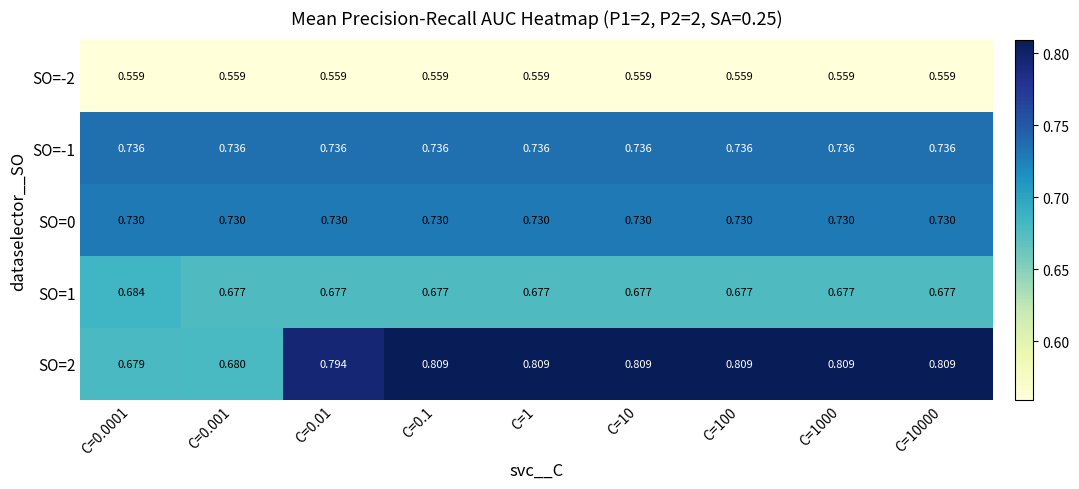

Reading left to right, transcribe all the data shown in this chart.

SO=-2: C=0.0001=0.6	C=0.001=0.6	C=0.01=0.6	C=0.1=0.6	C=1=0.6	C=10=0.6	C=100=0.6	C=1000=0.6	C=10000=0.6
SO=-1: C=0.0001=0.7	C=0.001=0.7	C=0.01=0.7	C=0.1=0.7	C=1=0.7	C=10=0.7	C=100=0.7	C=1000=0.7	C=10000=0.7
SO=0: C=0.0001=0.7	C=0.001=0.7	C=0.01=0.7	C=0.1=0.7	C=1=0.7	C=10=0.7	C=100=0.7	C=1000=0.7	C=10000=0.7
SO=1: C=0.0001=0.7	C=0.001=0.7	C=0.01=0.7	C=0.1=0.7	C=1=0.7	C=10=0.7	C=100=0.7	C=1000=0.7	C=10000=0.7
SO=2: C=0.0001=0.7	C=0.001=0.7	C=0.01=0.8	C=0.1=0.8	C=1=0.8	C=10=0.8	C=100=0.8	C=1000=0.8	C=10000=0.8